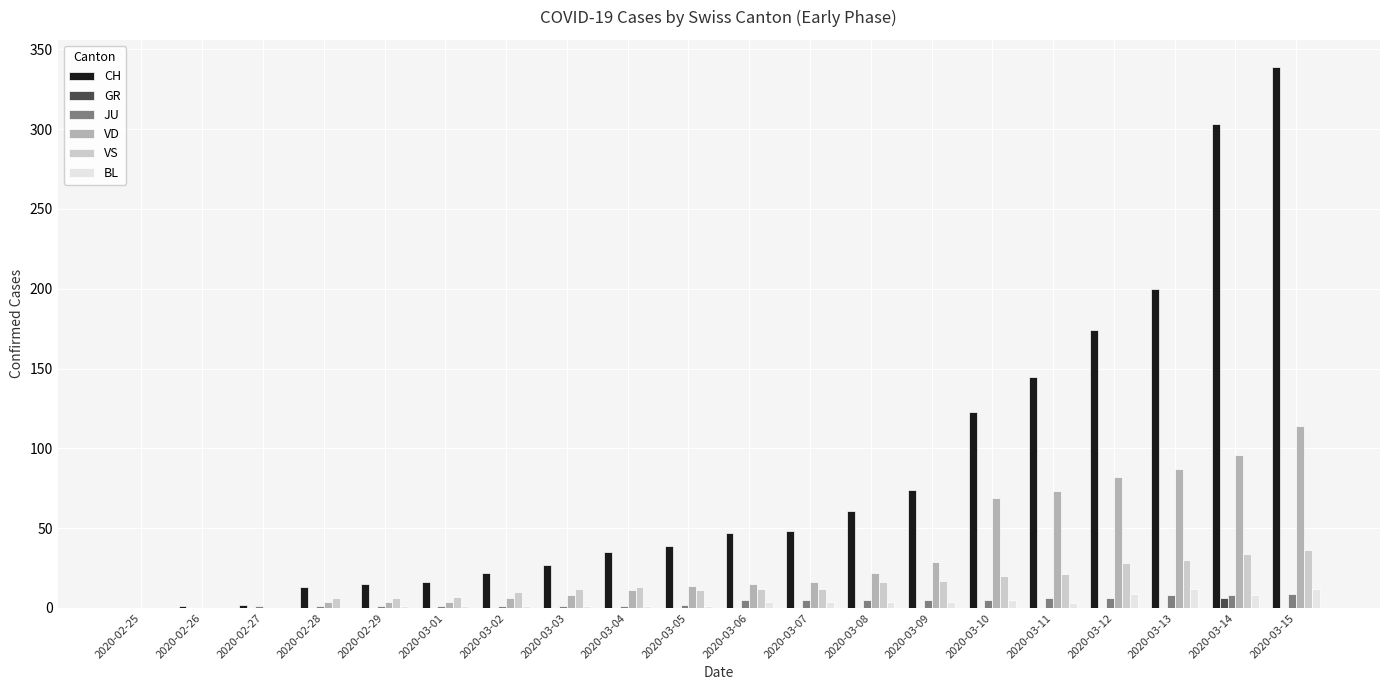

Does the chart contain stacked bars?

No